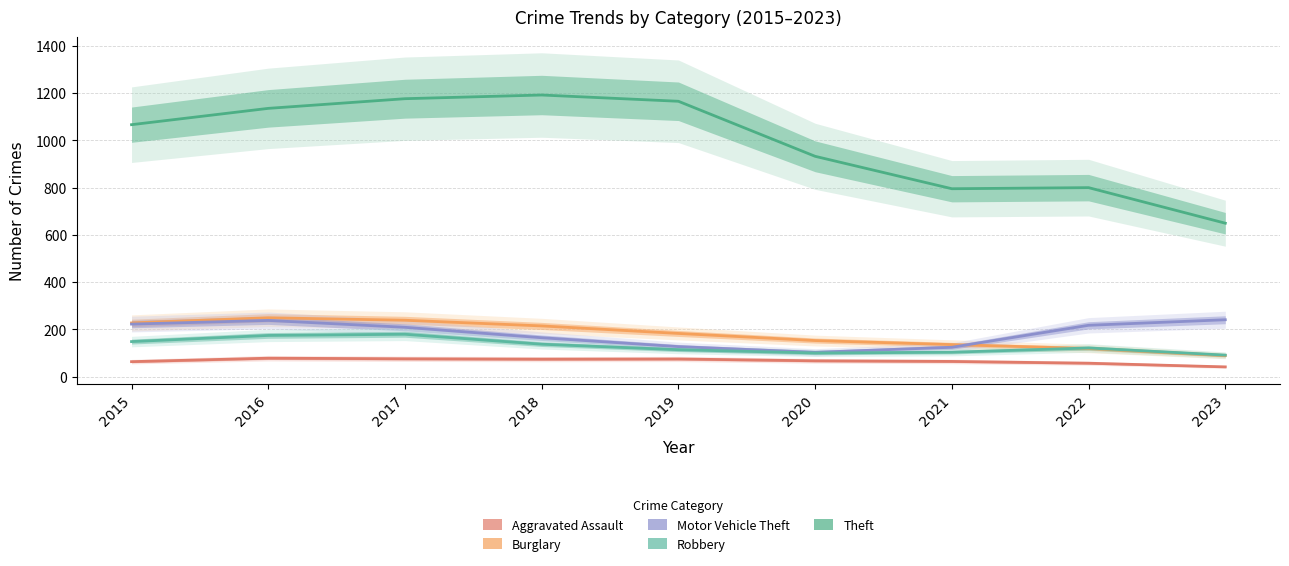

True or false: Aggravated Assault has more than 0 points higher than both neighbors.

True